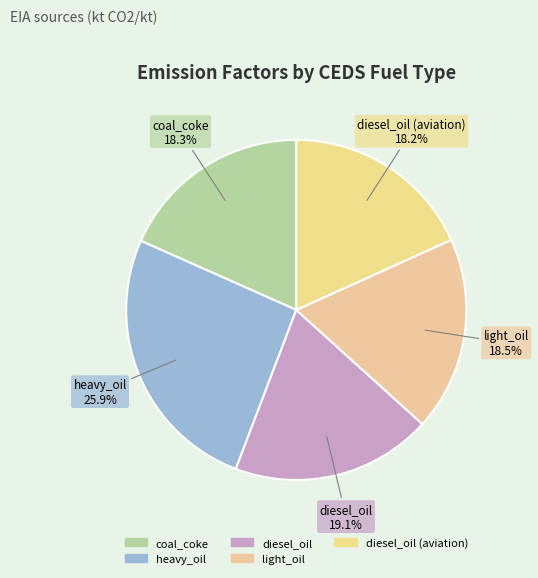

Which slice is the largest?

heavy_oil